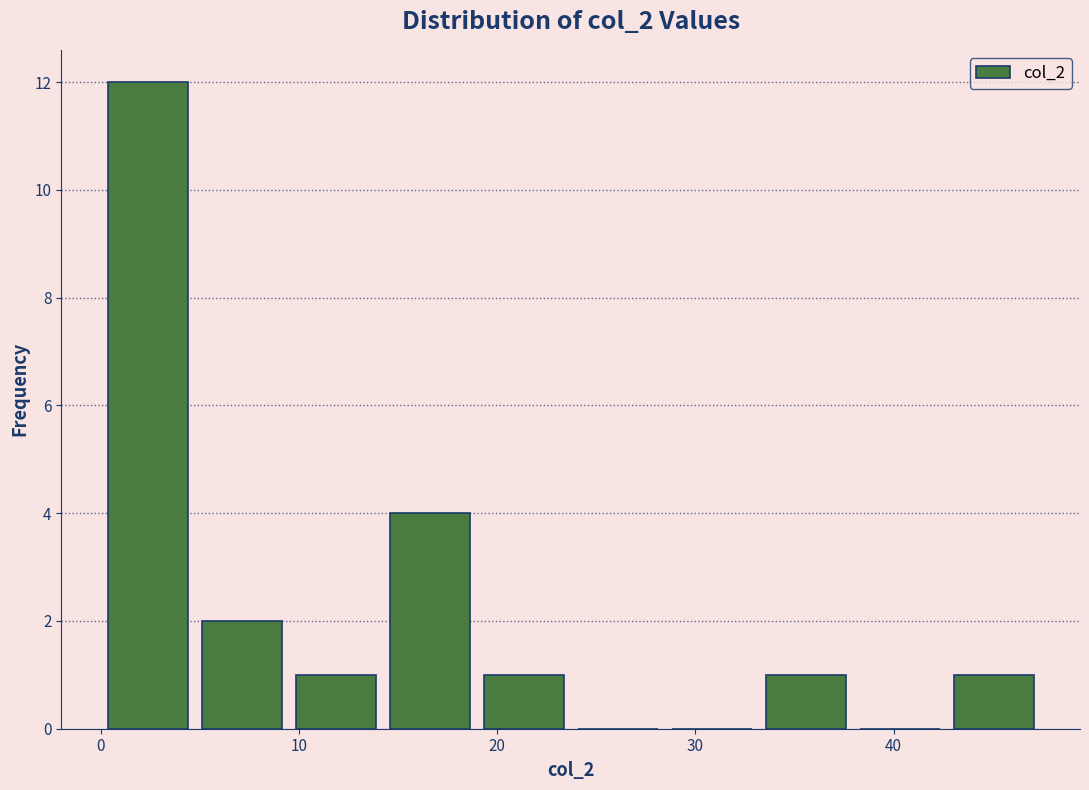

Reading left to right, transcribe this chart: for each bar, give the range it covers on the x-axis and its height. Neither the bar edges nor the heights are printed on the chart, so give them approximately, as read against the axes.

0 to 5: 12
5 to 9: 2
9 to 14: 1
14 to 19: 4
19 to 24: 1
24 to 28: 0
28 to 33: 0
33 to 38: 1
38 to 43: 0
43 to 47: 1